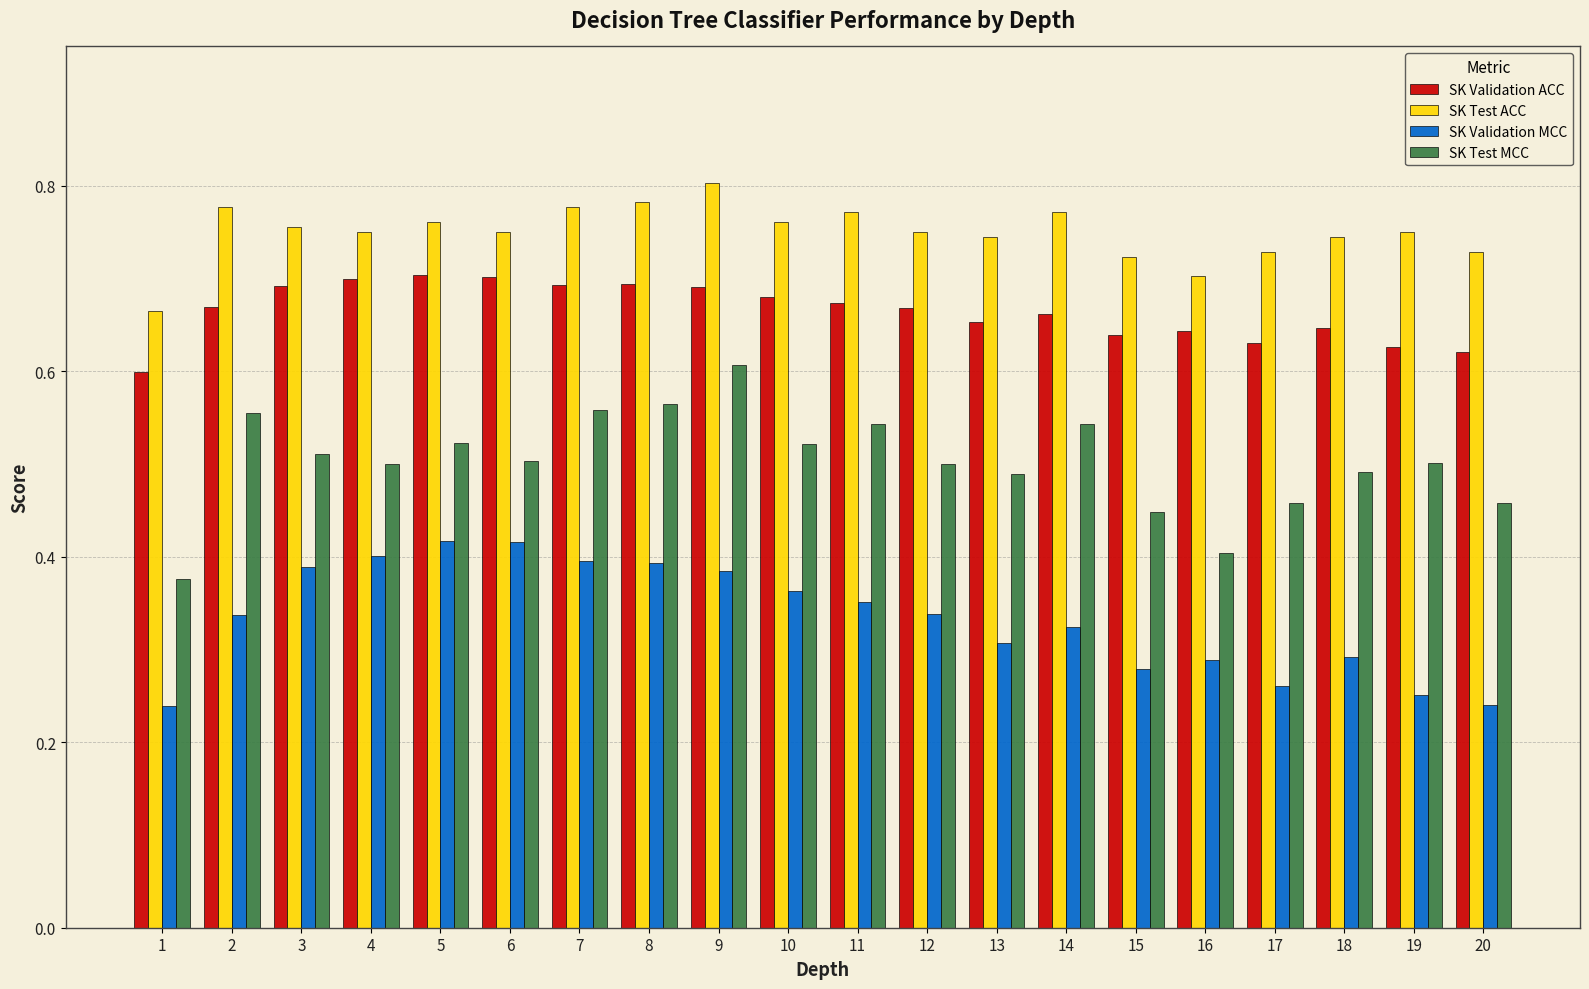

Is the value of SK Validation MCC at 20 greater than the value of SK Test ACC at 1?

No